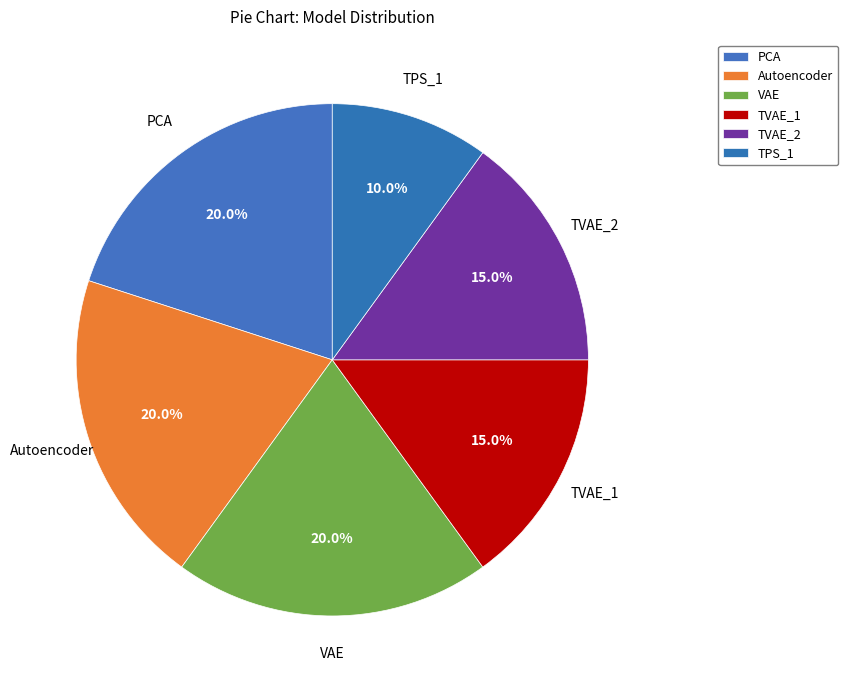

How many segments does this pie chart have?

6